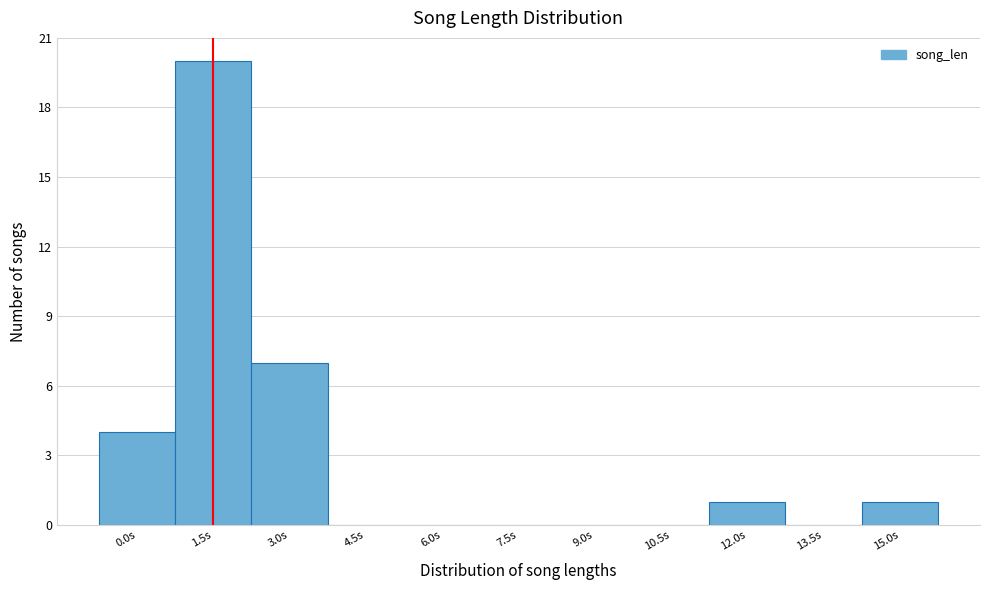

Reading left to right, list all the values displayed in this chart.

0.0s=4	1.5s=20	3.0s=7	4.5s=0	6.0s=0	7.5s=0	9.0s=0	10.5s=0	12.0s=1	13.5s=0	15.0s=1